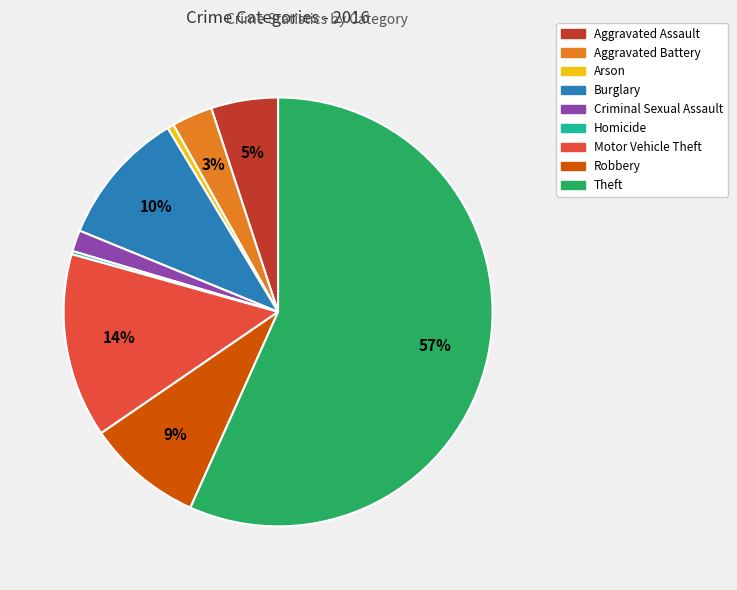

Between Arson and Aggravated Assault, which is larger?

Aggravated Assault